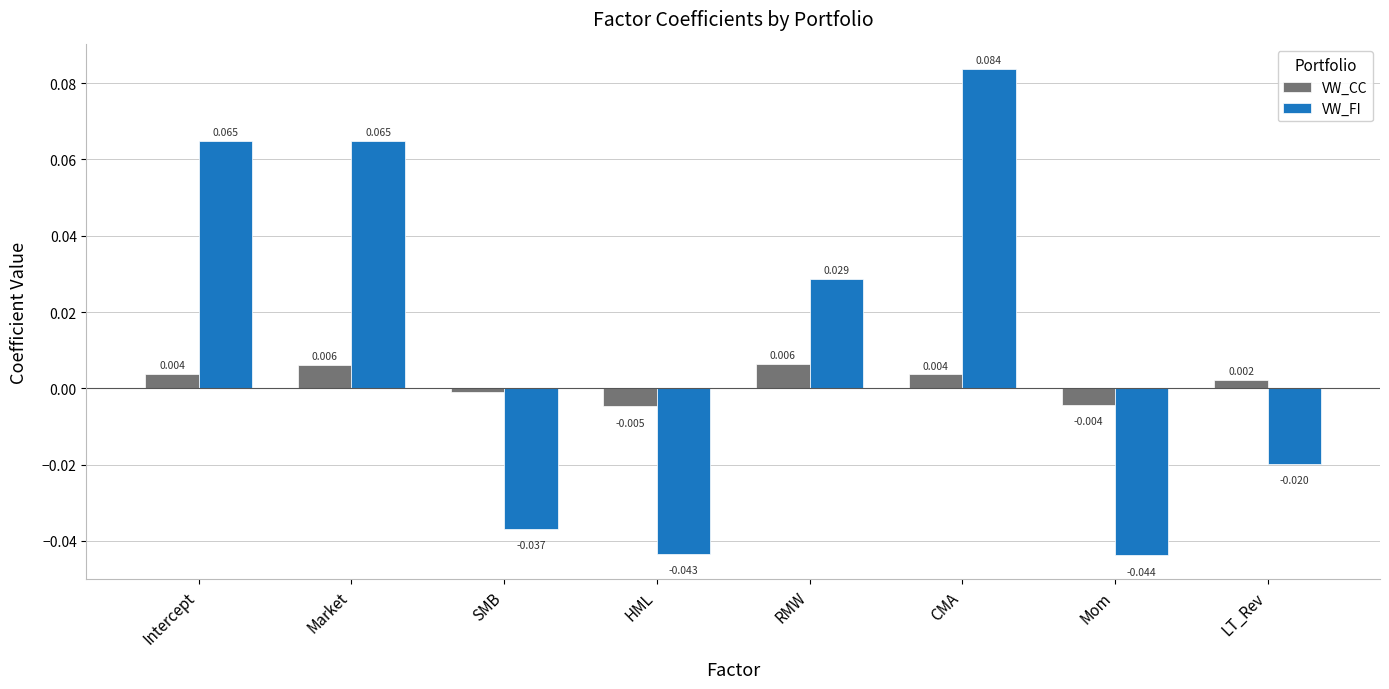

Which series has the widest spread of values?

VW_FI